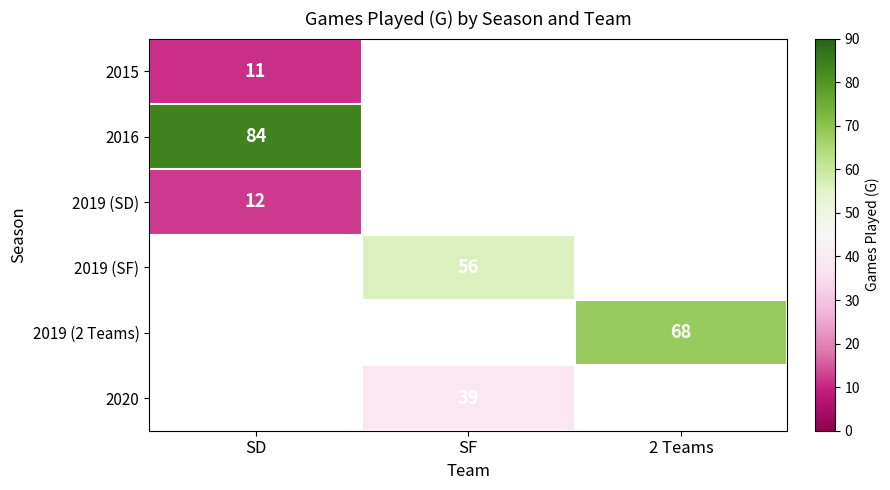

Is it true that 2019 (SF) equals 97 at SF?

False